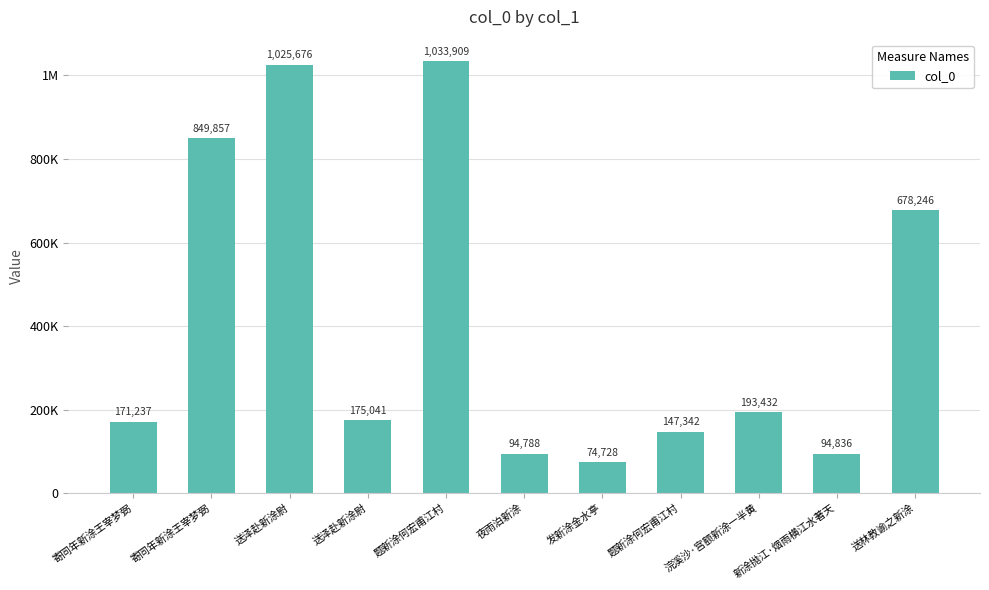

Which label corresponds to the largest value in the chart?

题新涂何宏甫江村